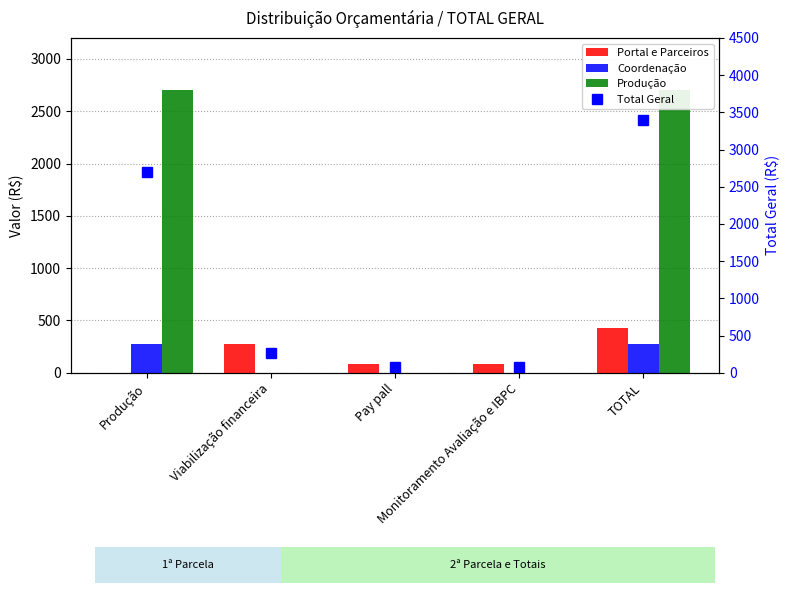

The value of Produção at Monitoramento Avaliação e IBPC is 1498. True or false?

False